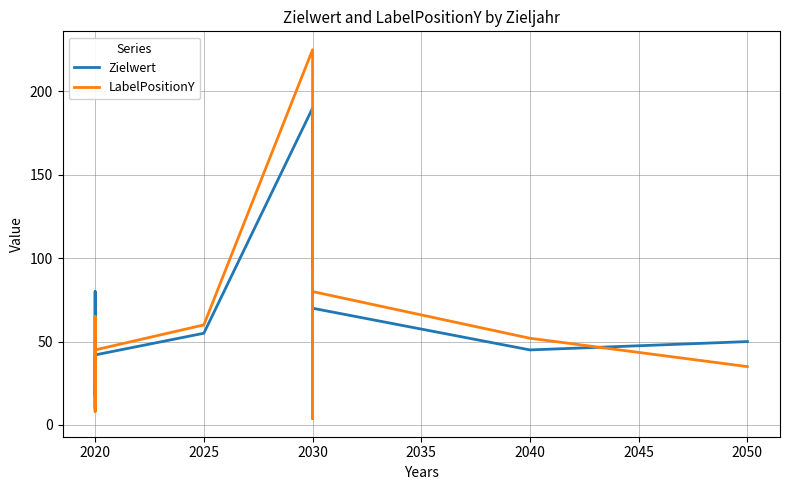

What is the difference between the highest and lowest values at 2030?

35.0